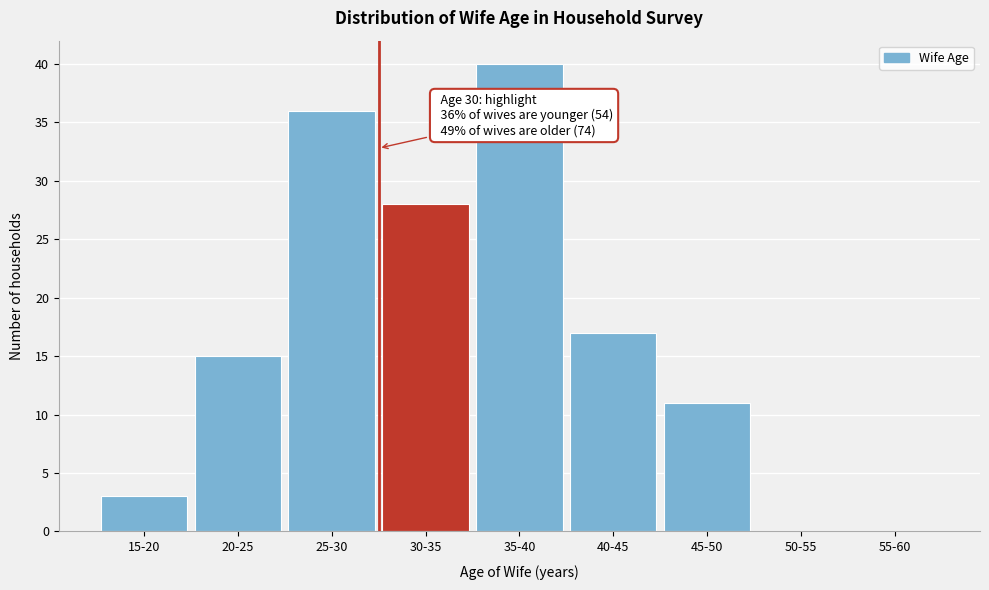

Reading left to right, transcribe all the data shown in this chart.

15-20=3	20-25=15	25-30=36	30-35=28	35-40=40	40-45=17	45-50=11	50-55=0	55-60=0